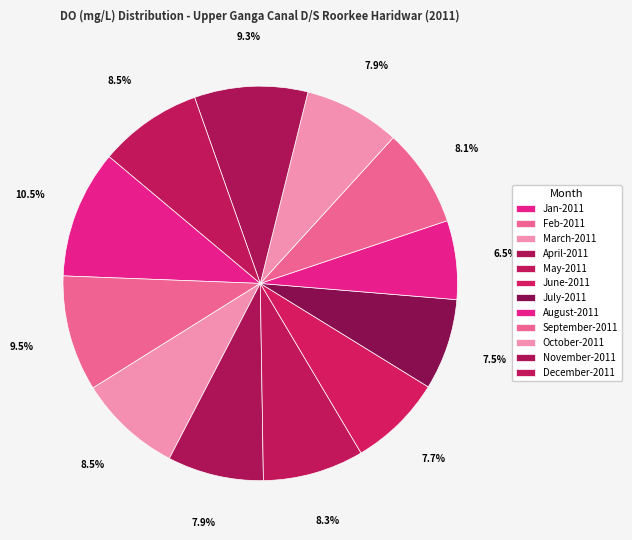

Does May-2011 represent more than half of the total?

No